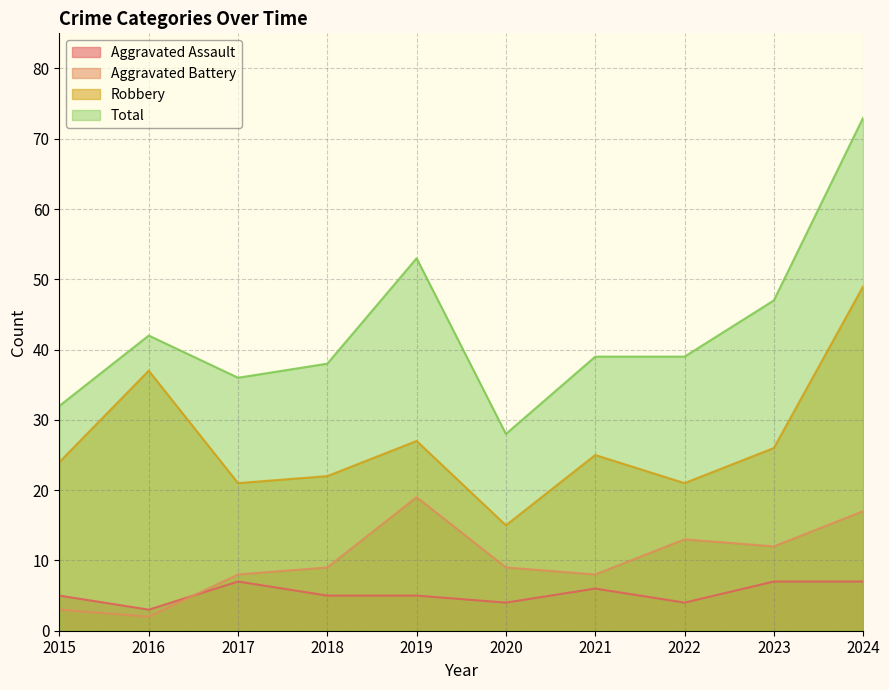

Which label corresponds to the smallest value in the chart?

2016